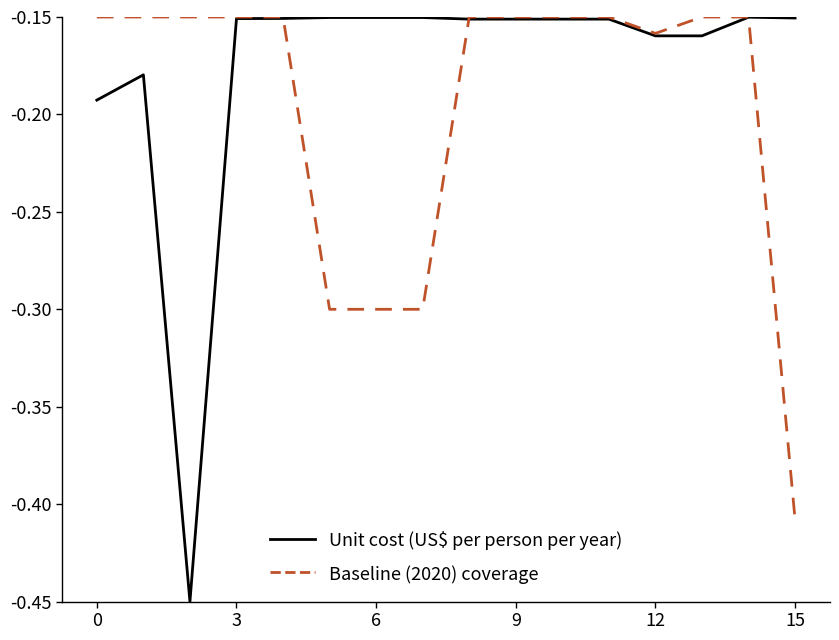

List the series in order of their overall mean, highest first.

Unit cost (US$ per person per year), Baseline (2020) coverage